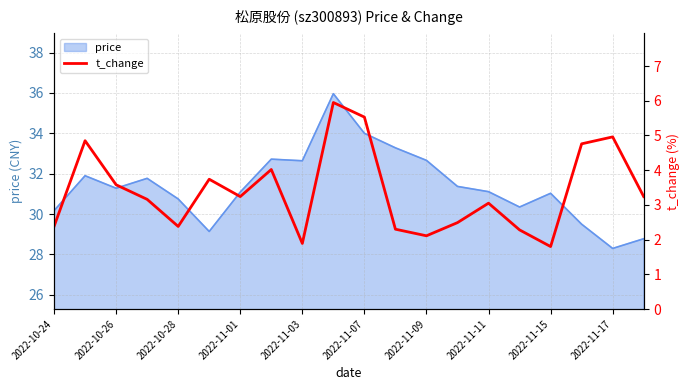

True or false: price has a value of 32.7 at 2022-11-09.

True